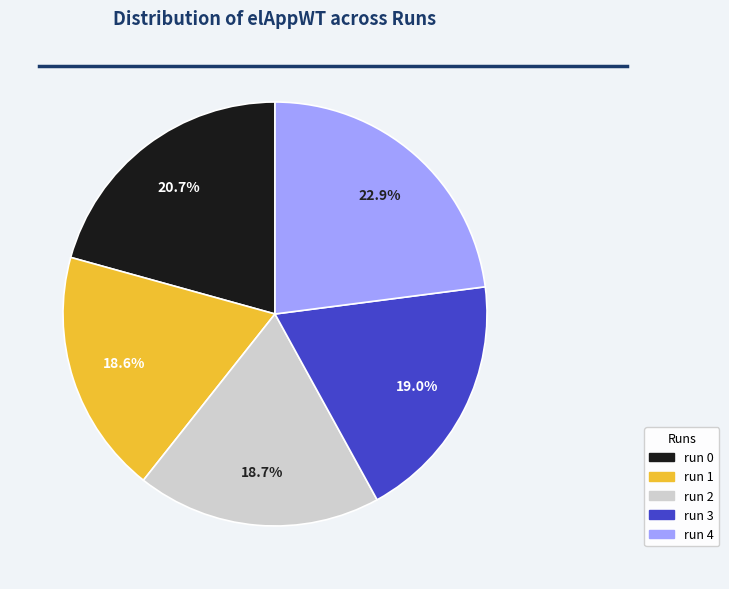

To the nearest percent, what portion does run 2 represent?

19%